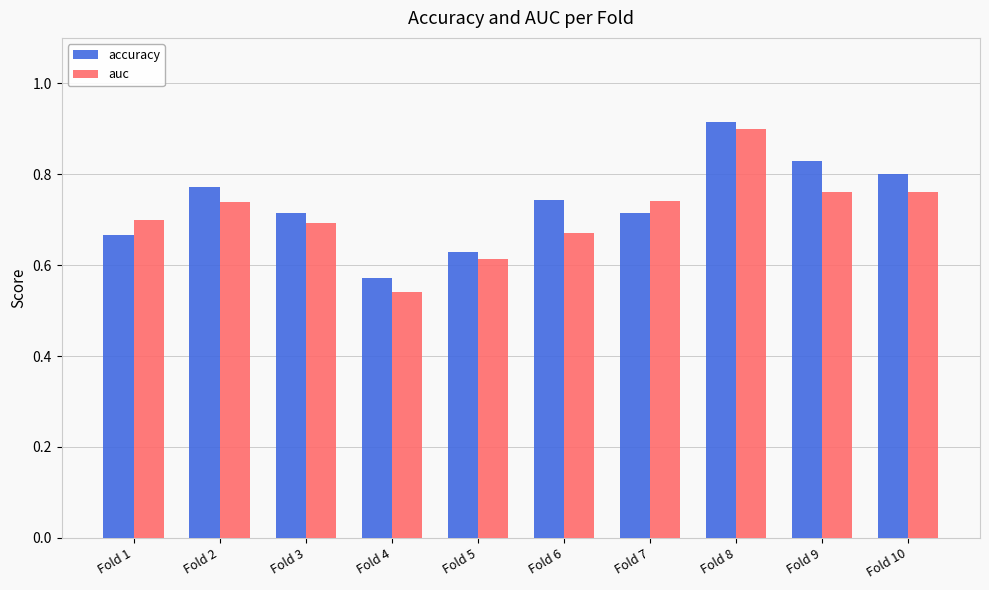

What is the difference between the second highest and minimum values in the accuracy series?

0.3